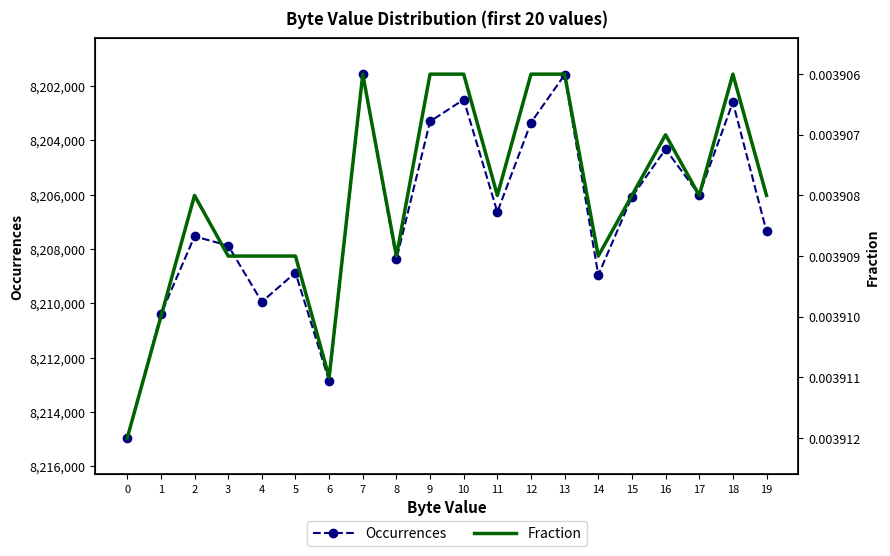

True or false: Fraction has a value of 0.0 at 16.

False